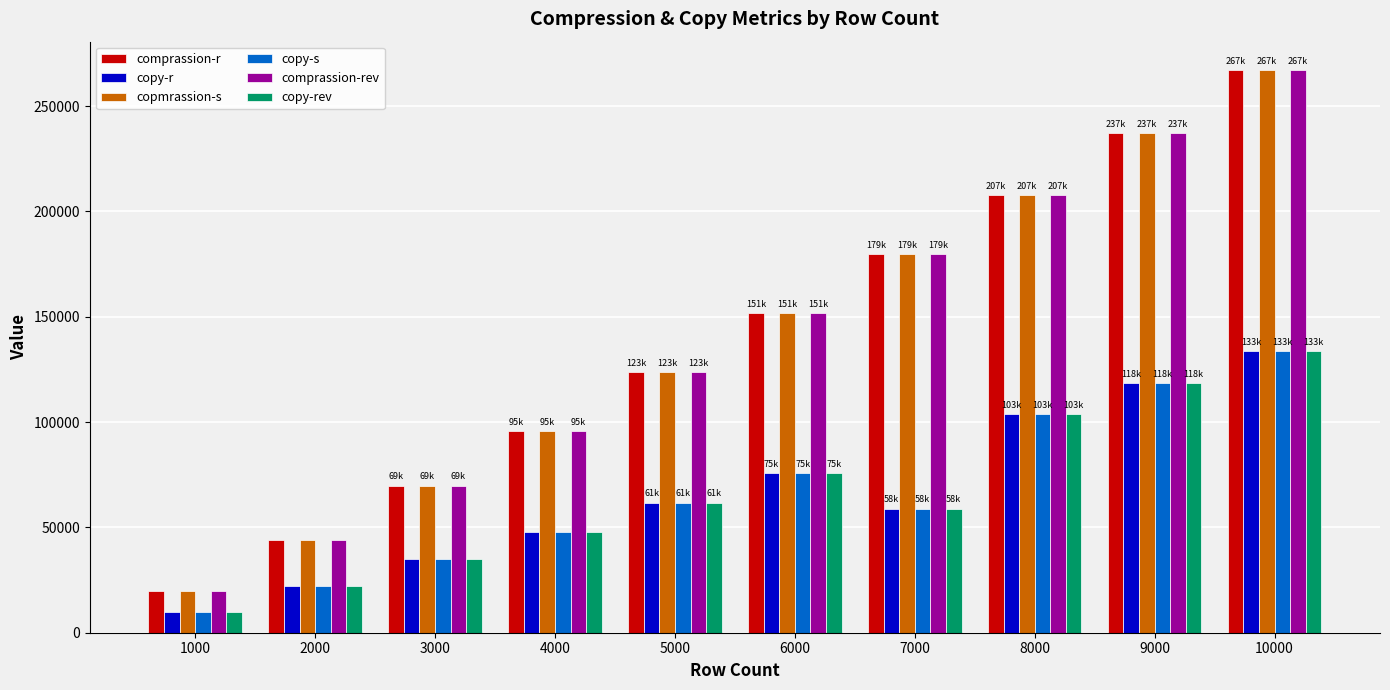

Is the value of comprassion-r at 10000 greater than the value of copy-r at 7000?

Yes